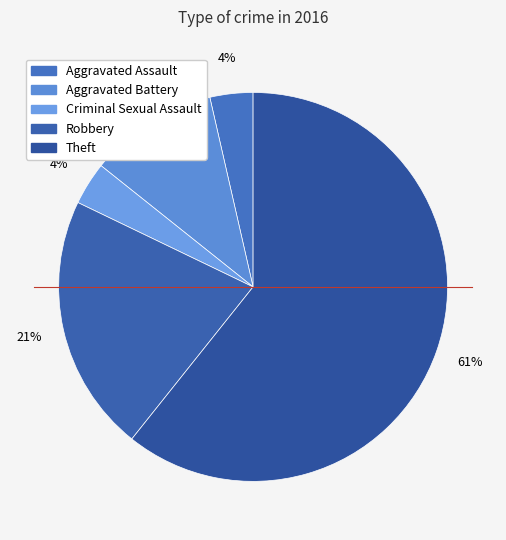

True or false: Aggravated Battery accounts for 1% of the total.

False